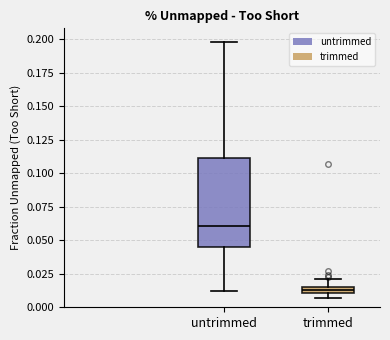

Which box is the tallest, from its lower edge to its upper edge?

untrimmed